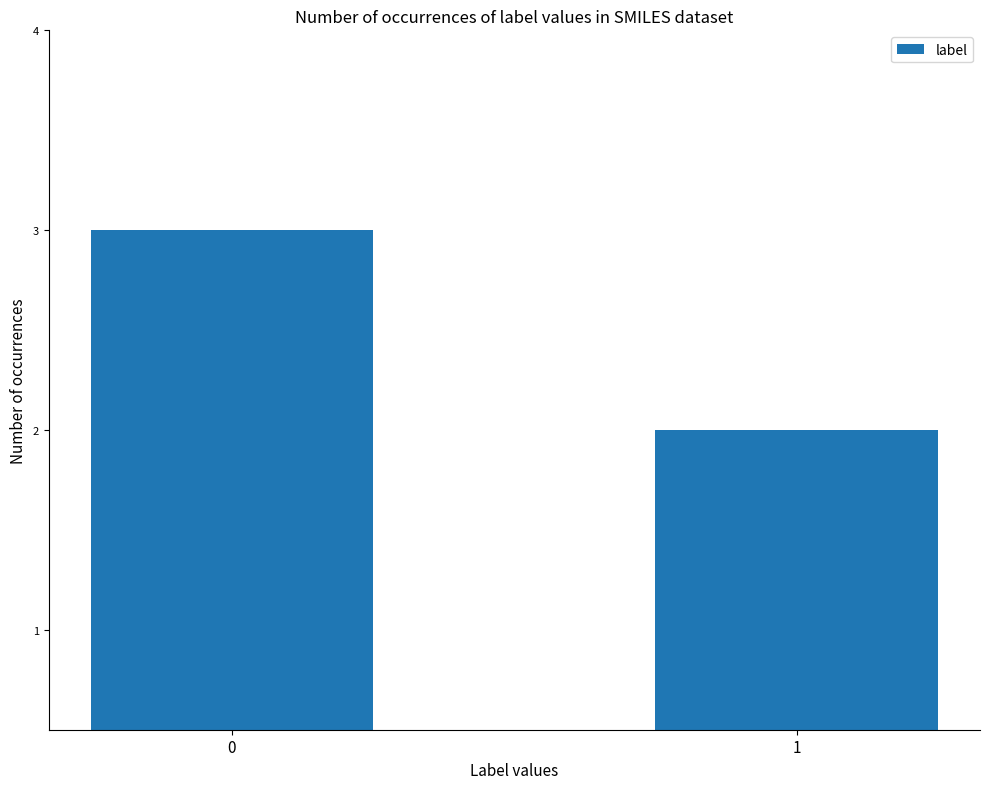

Are the bars grouped side by side (vs. stacked)?

No